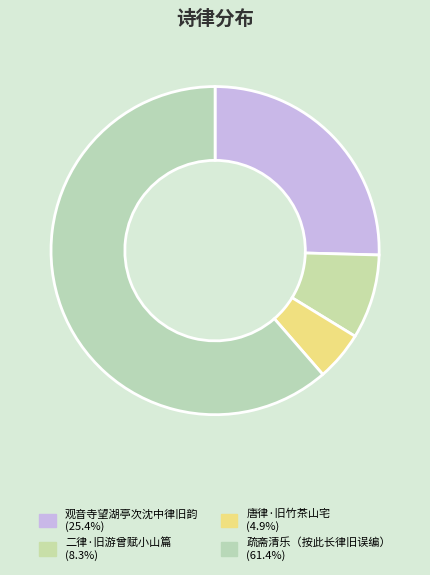

Which category has the biggest portion of the pie?

疏斋清乐（按此长律旧误编）